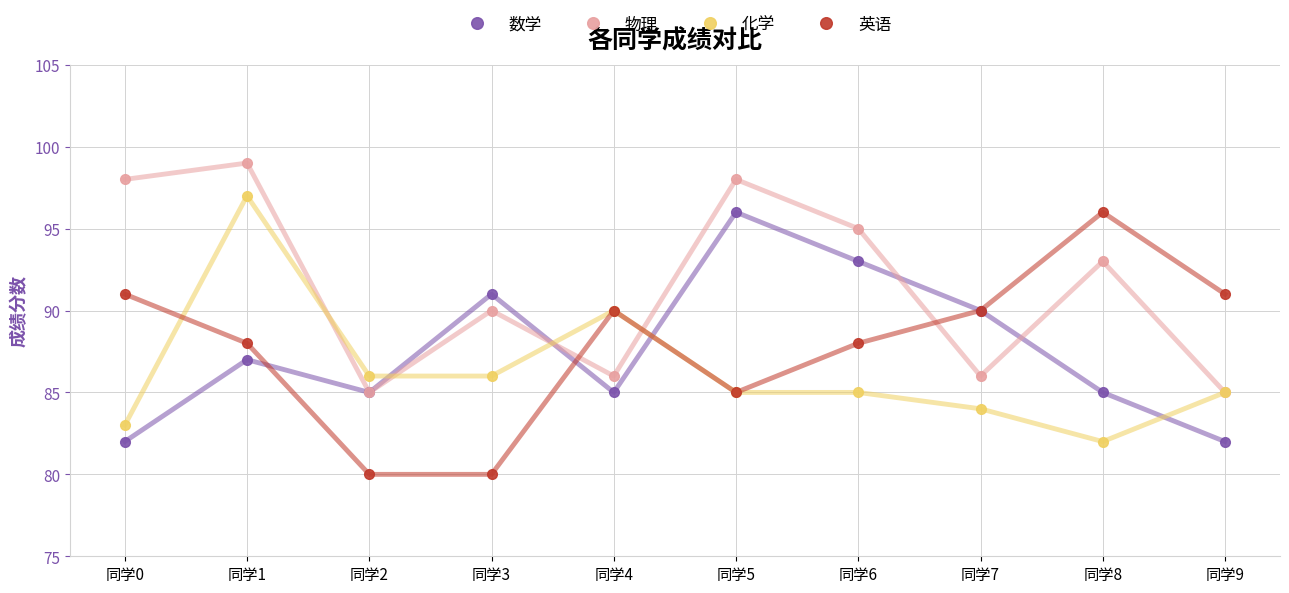

True or false: 数学 and 物理 intersect in this chart.

True